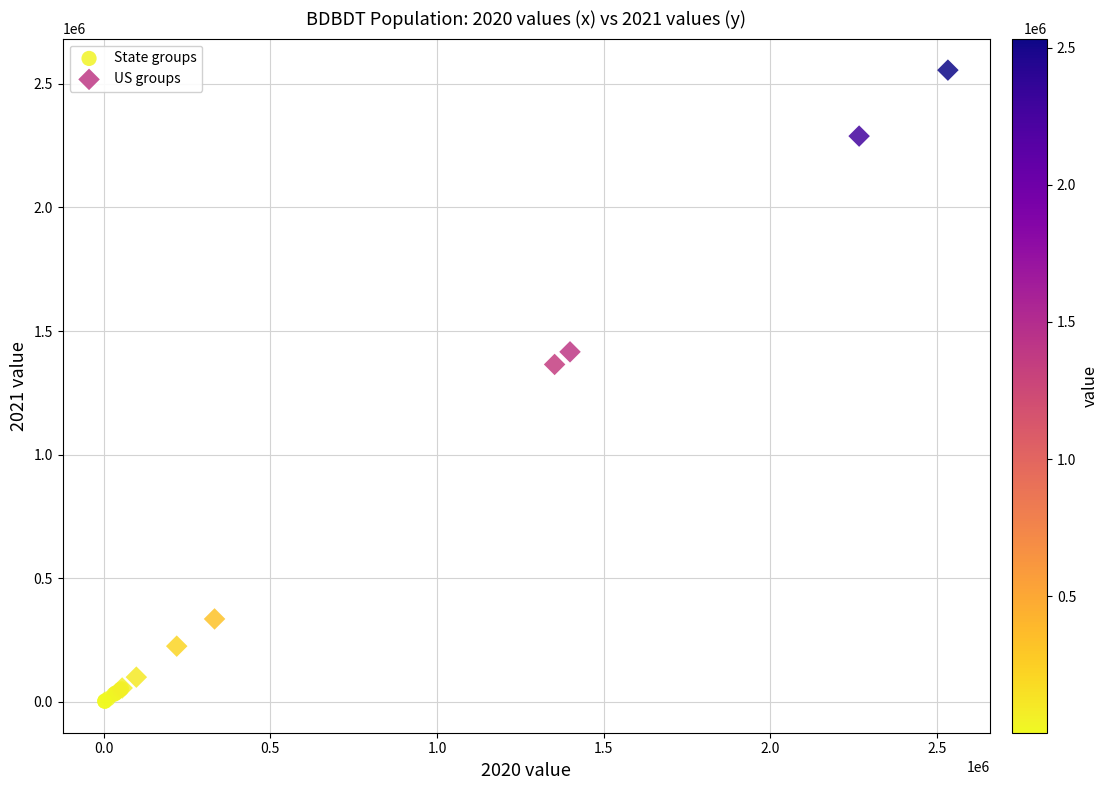

Which series has the widest spread of Y values?

US groups